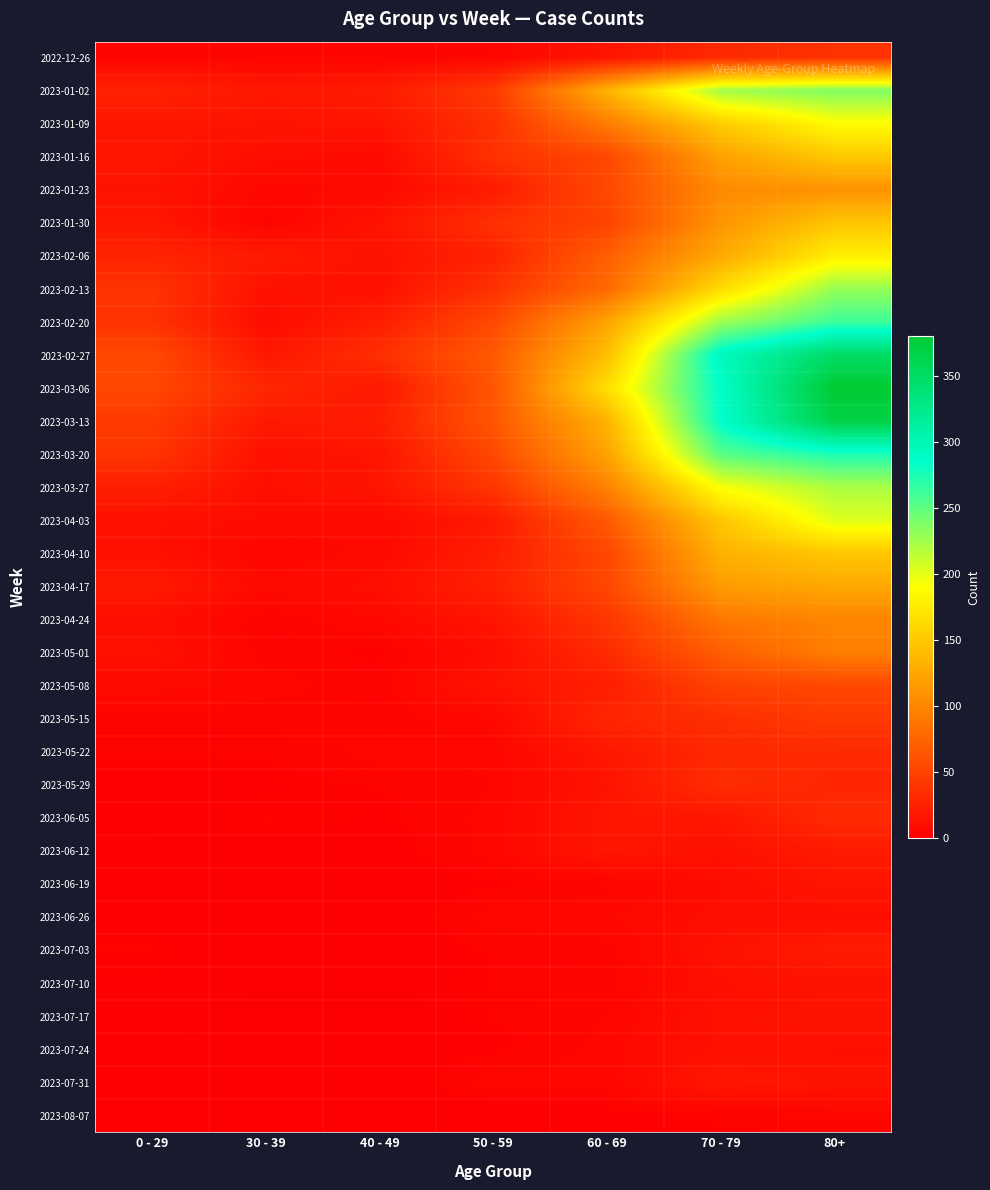

Count the number of categories in the chart.

7